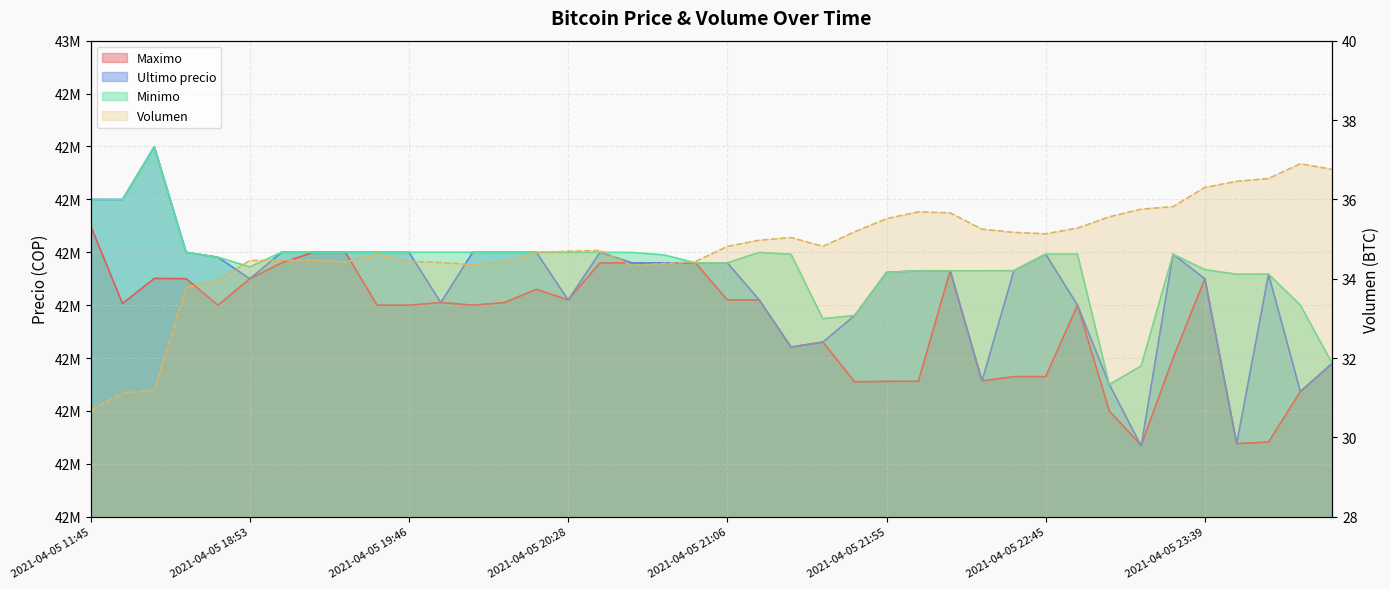

Rank the categories by Volumen value from highest to lowest.

2021-04-06 00:23, 2021-04-06 00:42, 2021-04-05 23:59, 2021-04-05 23:50, 2021-04-05 23:39, 2021-04-05 23:26, 2021-04-05 23:13, 2021-04-05 22:01, 2021-04-05 22:10, 2021-04-05 23:03, 2021-04-05 21:55, 2021-04-05 22:55, 2021-04-05 22:22, 2021-04-05 21:48, 2021-04-05 22:34, 2021-04-05 22:45, 2021-04-05 21:27, 2021-04-05 21:16, 2021-04-05 21:38, 2021-04-05 21:06, 2021-04-05 20:38, 2021-04-05 20:28, 2021-04-05 20:15, 2021-04-05 19:38, 2021-04-05 19:06, 2021-04-05 19:17, 2021-04-05 18:53, 2021-04-05 19:46, 2021-04-05 20:58, 2021-04-05 19:29, 2021-04-05 20:05, 2021-04-05 19:51, 2021-04-05 20:52, 2021-04-05 19:57, 2021-04-05 20:46, 2021-04-05 18:38, 2021-04-05 18:21, 2021-04-05 16:21, 2021-04-05 16:00, 2021-04-05 11:45